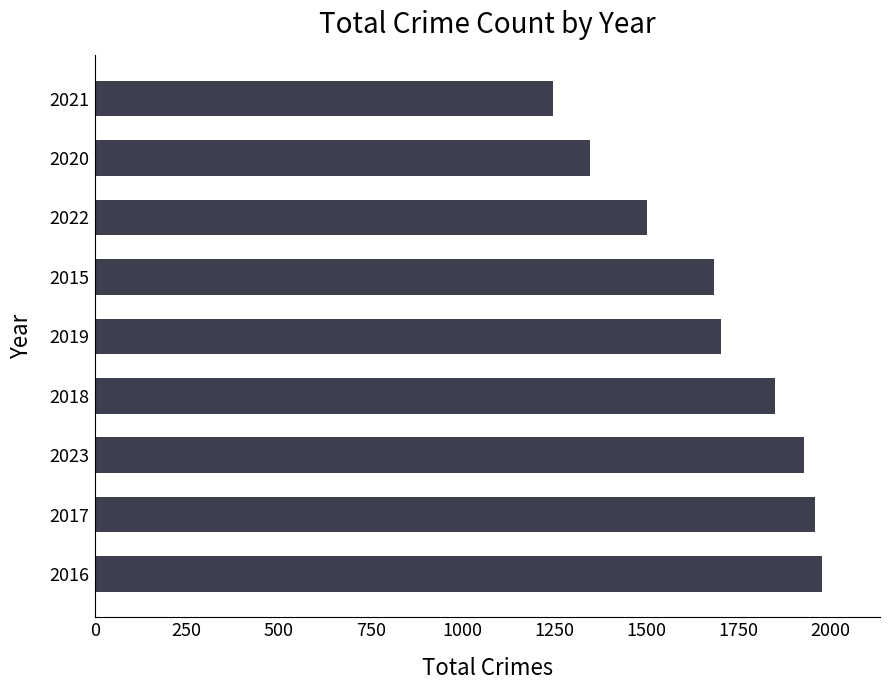

Which category has the lowest value across all series?

2021